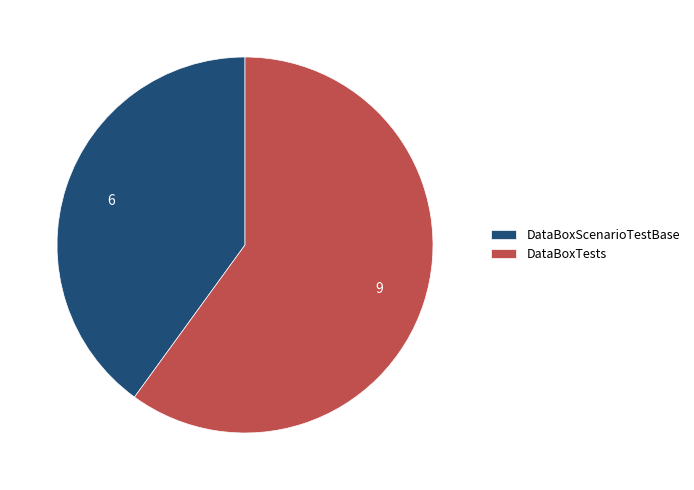

Combined, do DataBoxScenarioTestBase and DataBoxTests account for over 50%?

Yes